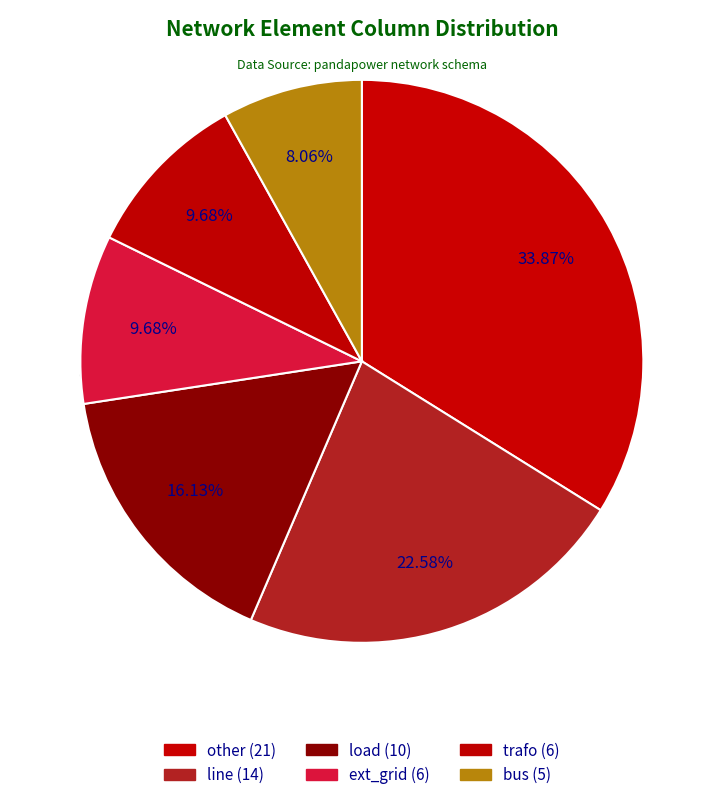

To the nearest percent, what is the combined percentage of load and bus?

24%